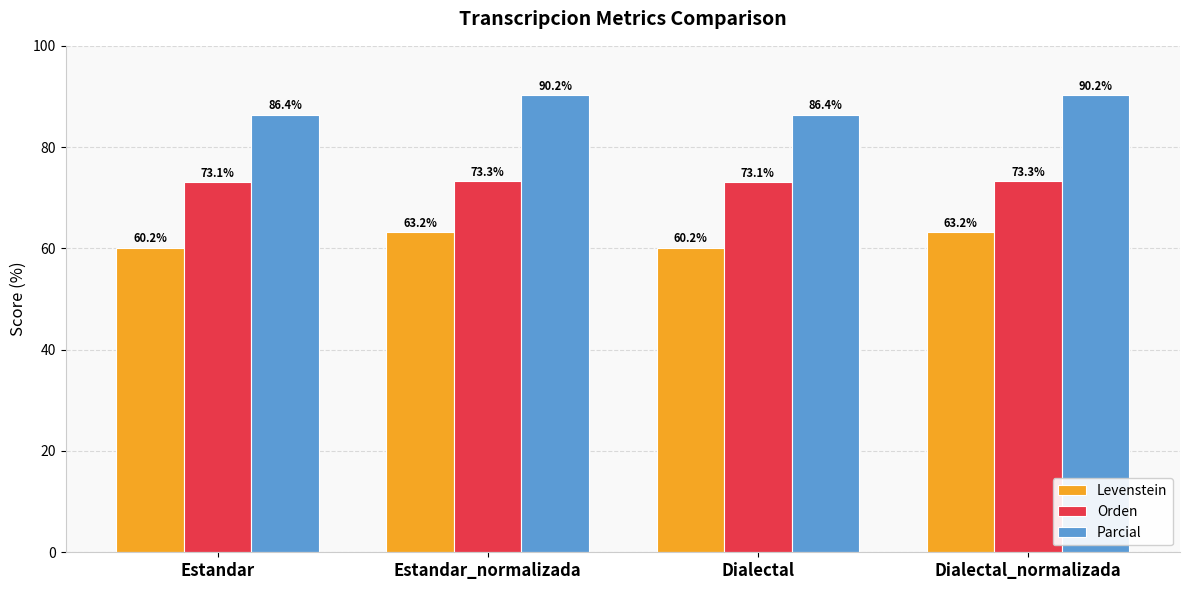

What value does the Levenstein series have at Dialectal?

60.2